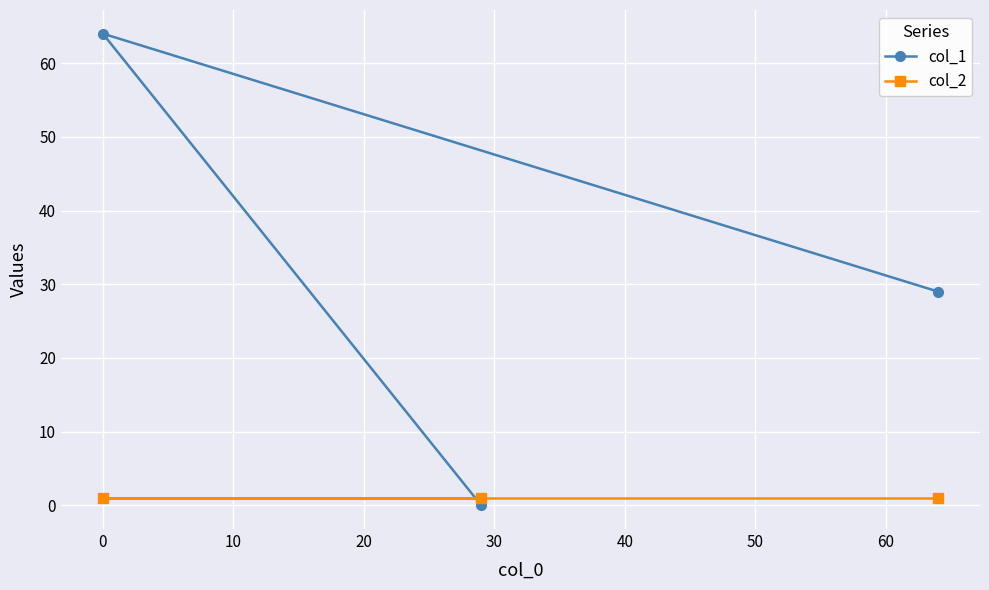

Does the chart display data point markers on the line(s)?

Yes